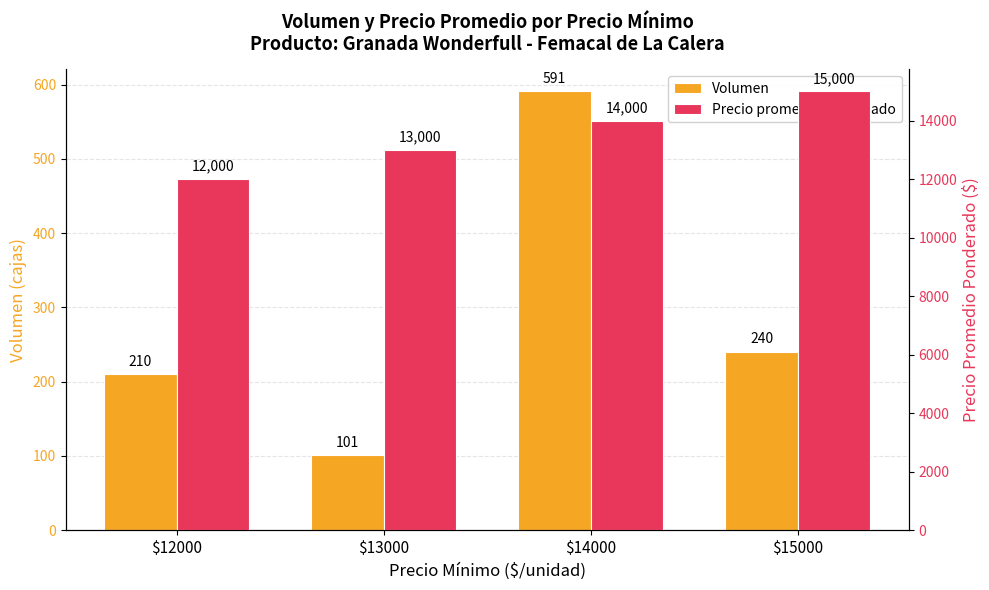

Is it true that Precio promedio ponderado equals 4365 at $13000?

False